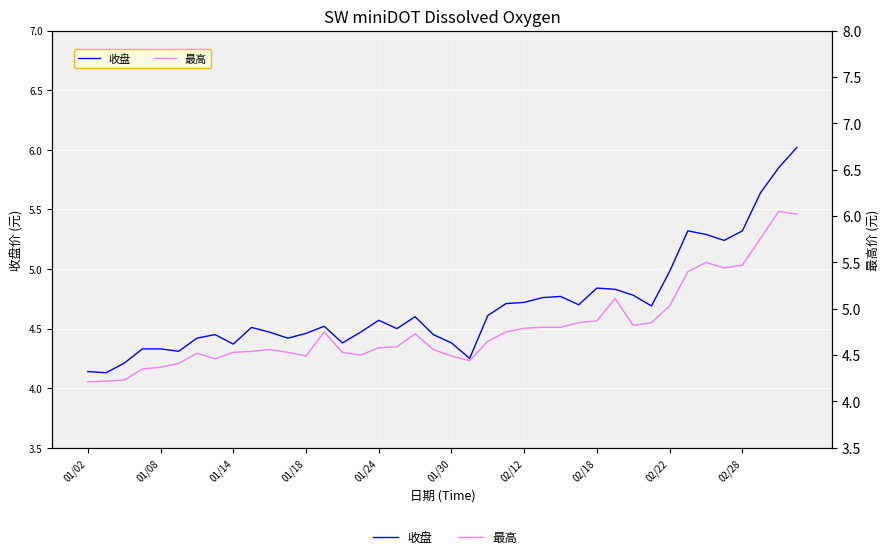

What is the sum of the 收盘 values at 01/18 and 30?

9.1